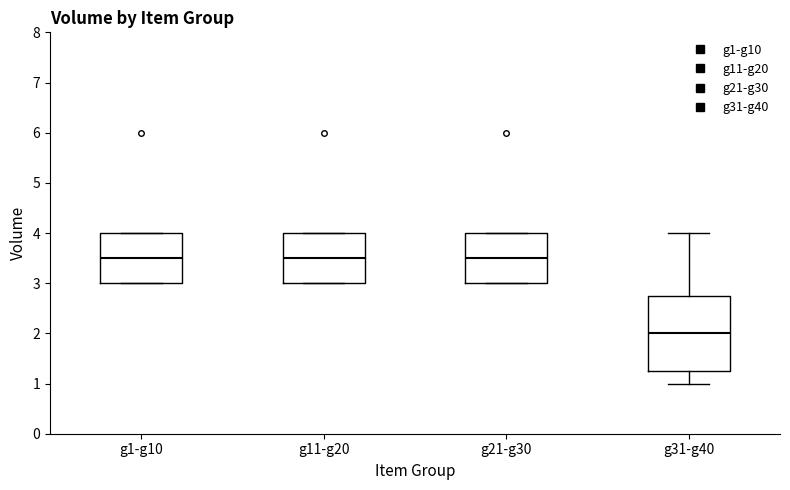

Reading left to right, transcribe this box plot: for each box, give where its median line is, the range the box spans, and where its two whiskers end, as read against the y-axis. The values are not printed on the chart, so give them approximately, as read against the axis.

g1-g10: median 3.5, box 3.0 to 4.0, whiskers 3.0 to 4.0
g11-g20: median 3.5, box 3.0 to 4.0, whiskers 3.0 to 4.0
g21-g30: median 3.5, box 3.0 to 4.0, whiskers 3.0 to 4.0
g31-g40: median 2.0, box 1.3 to 2.8, whiskers 1.0 to 4.0